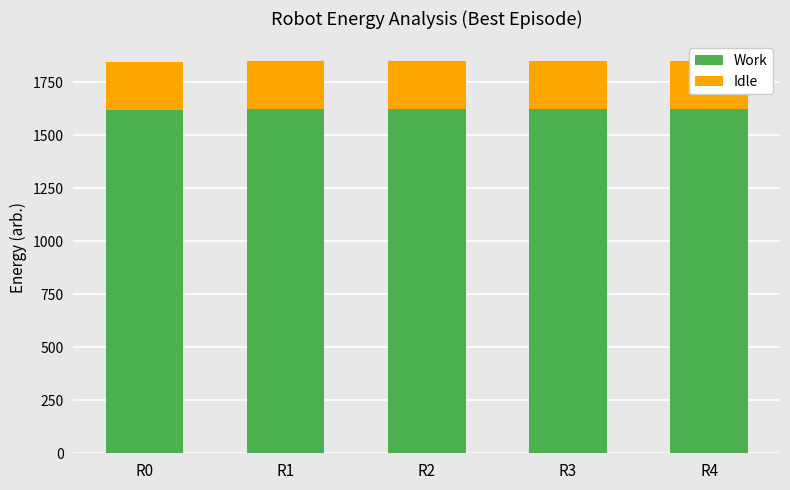

Between R1 and R4, which is larger?

R4